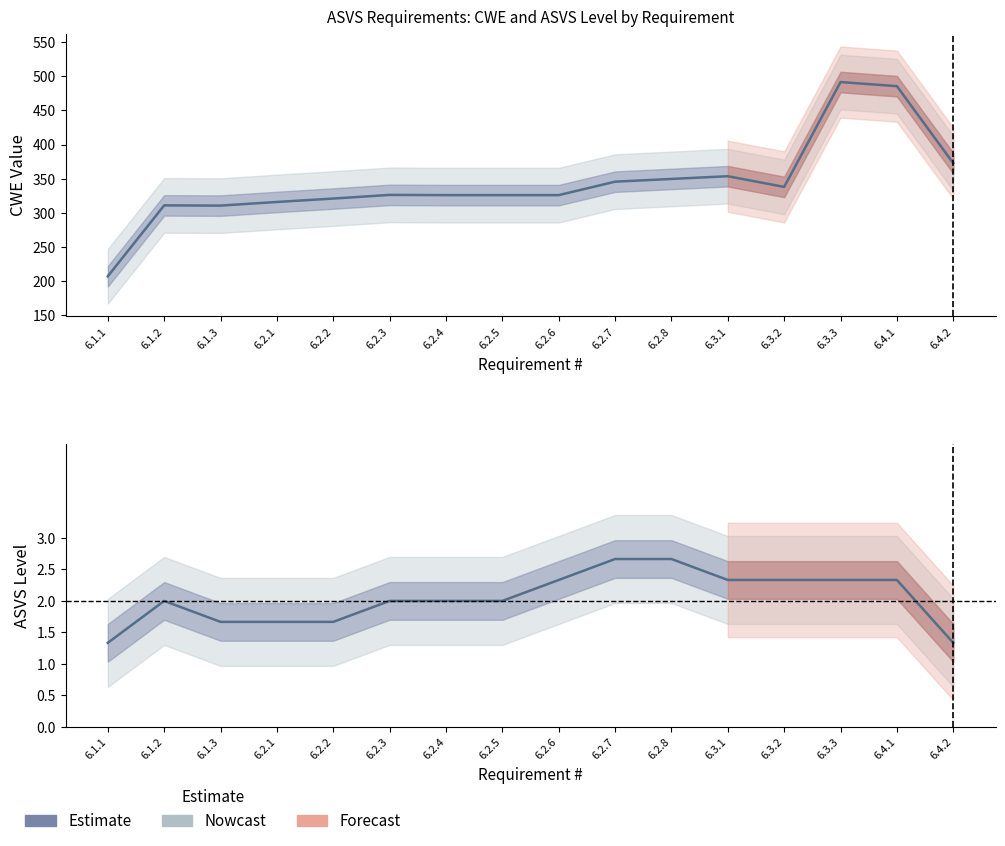

What is the difference between the maximum and minimum values?

1.3